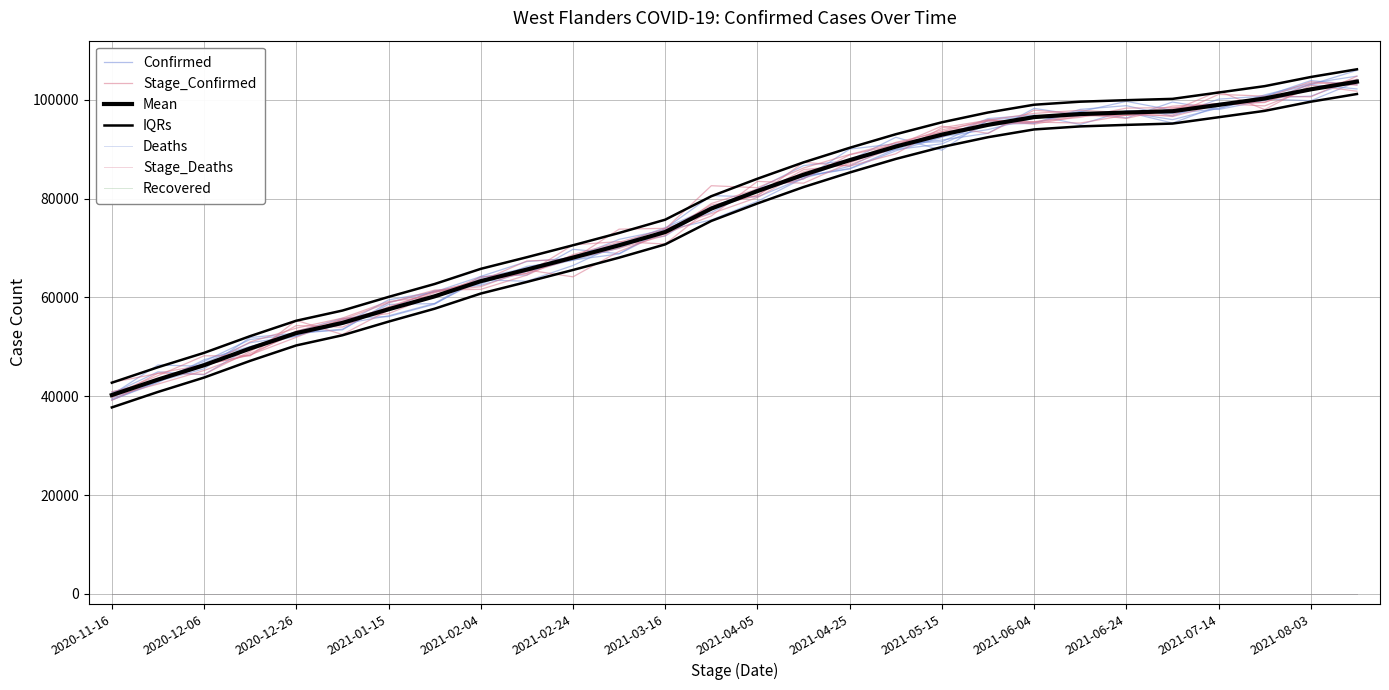

What is the total value across all series at 2021-08-12?

207354